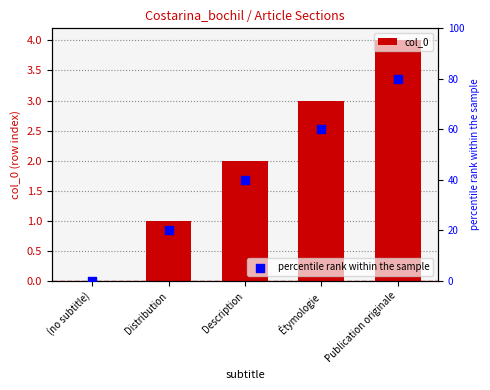

Which series contains the lowest Y value?

col_0